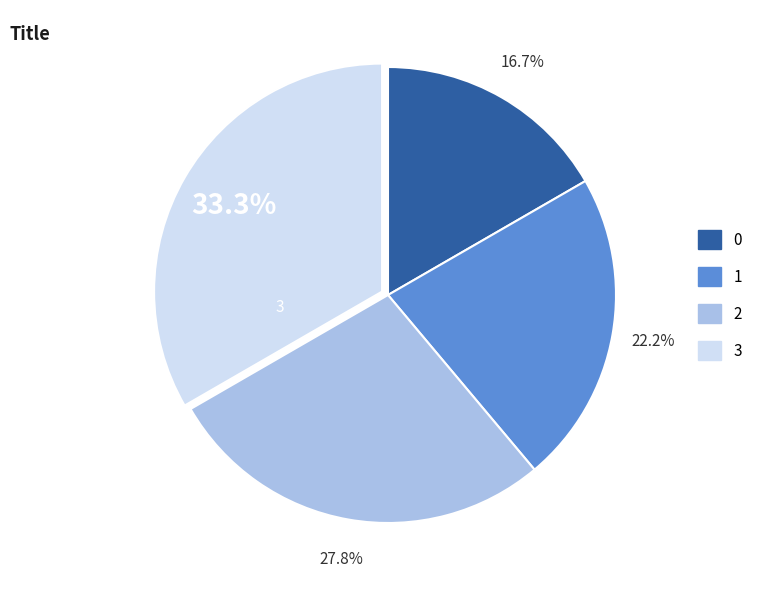

Rank the categories by value from highest to lowest.

3, 2, 1, 0